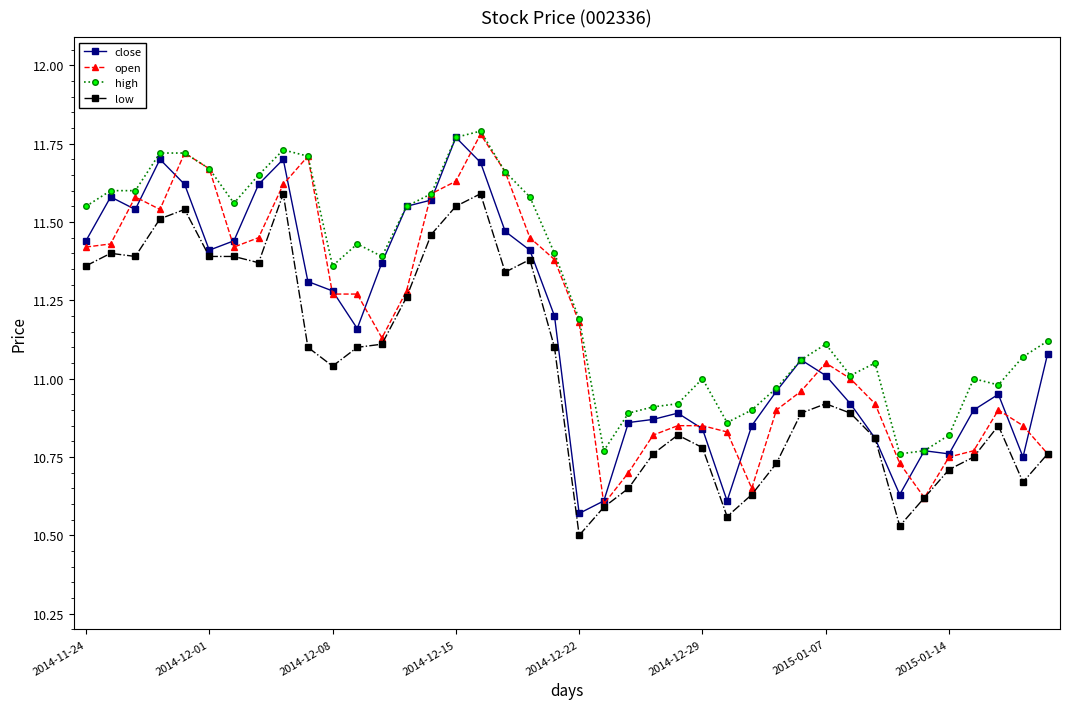

Which series has the largest total across all categories?

high